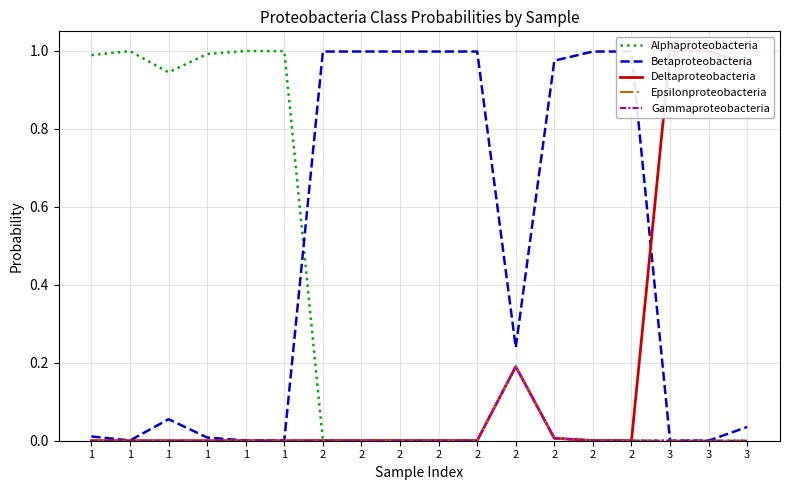

Is the value of Alphaproteobacteria at 3 greater than the value of Gammaproteobacteria at 2?

No